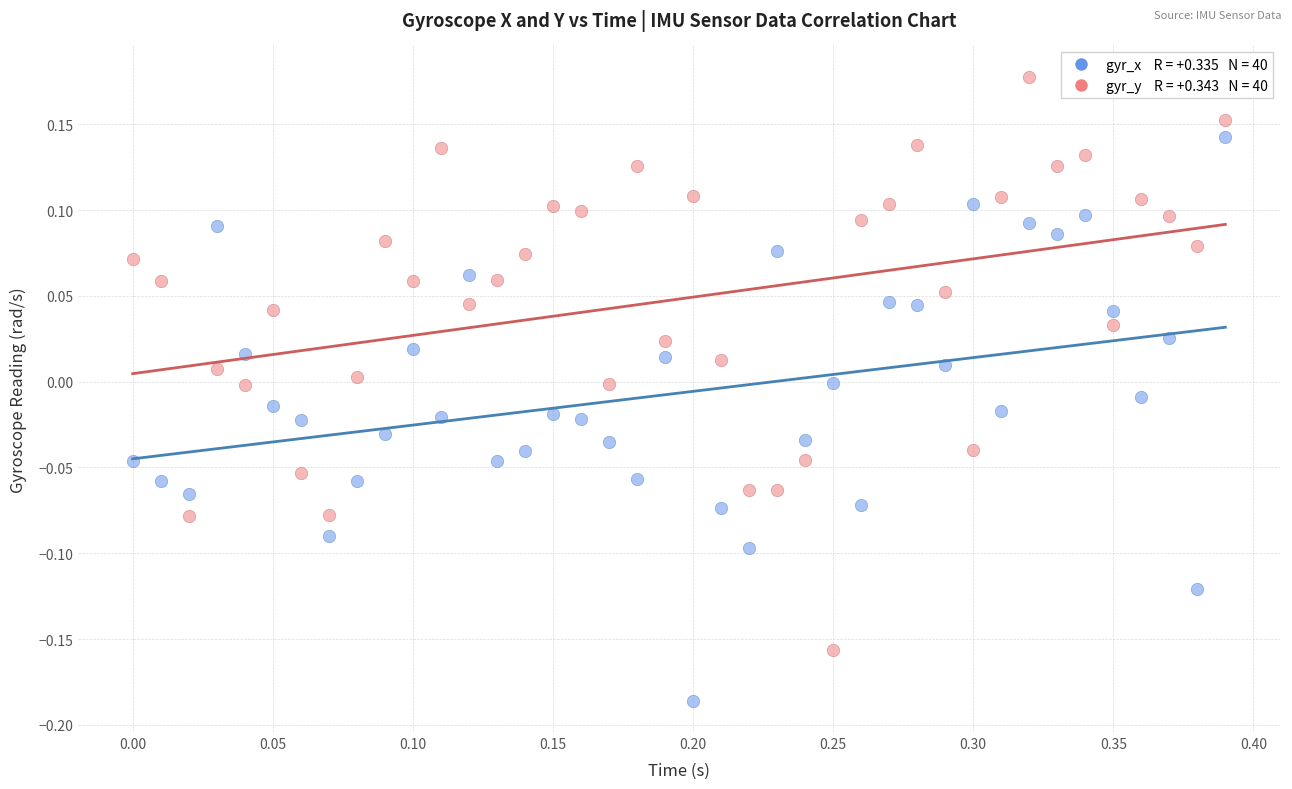

Across all data points, what is the range of Y values (max minus min)?

0.4